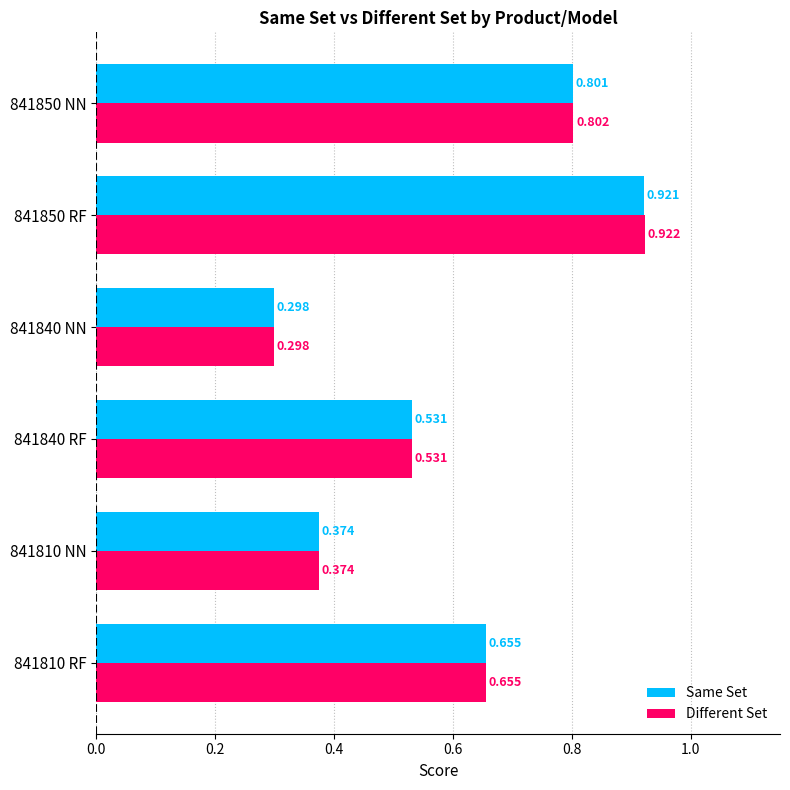

Is the value of Same Set at 841810 RF greater than the value of Different Set at 841840 NN?

Yes